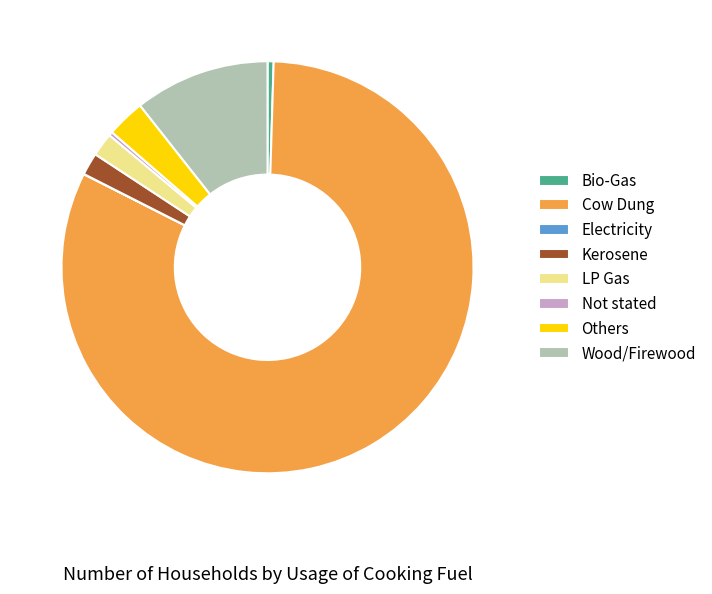

Is the sum of Not stated and Wood/Firewood greater than half?

No